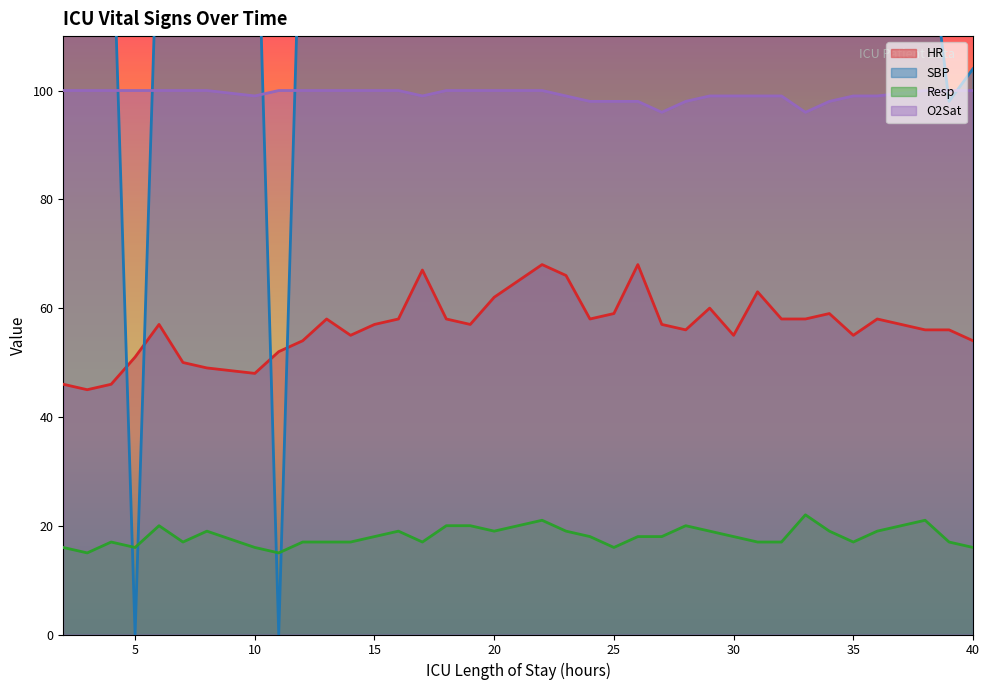

What are all the series names shown in the legend?

HR, SBP, Resp, O2Sat